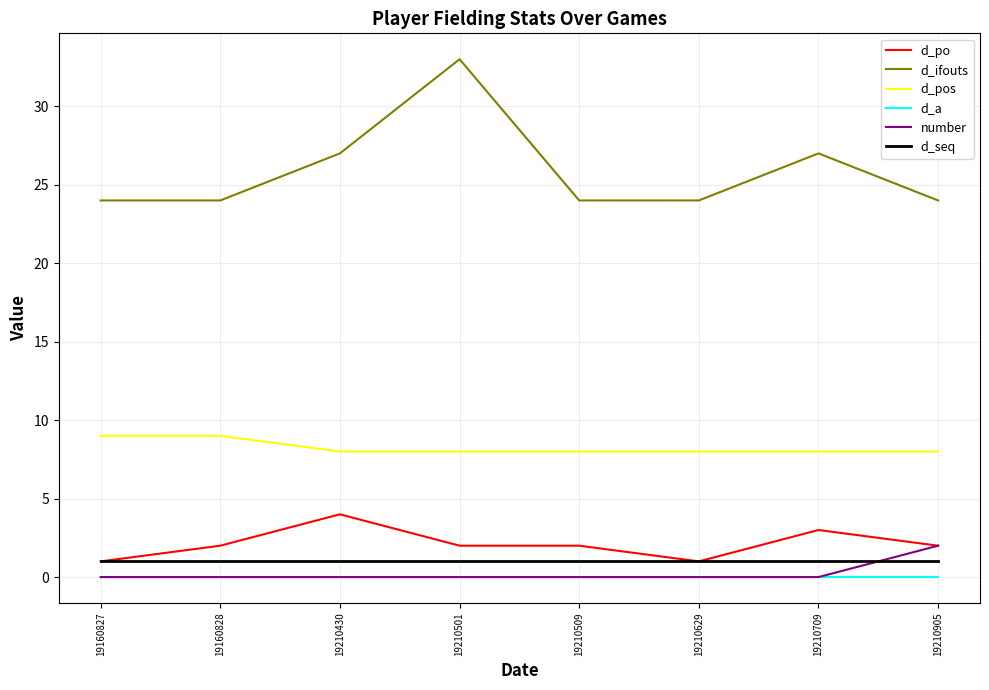

Which series changed the most between 19210501 and 19210509?

d_ifouts